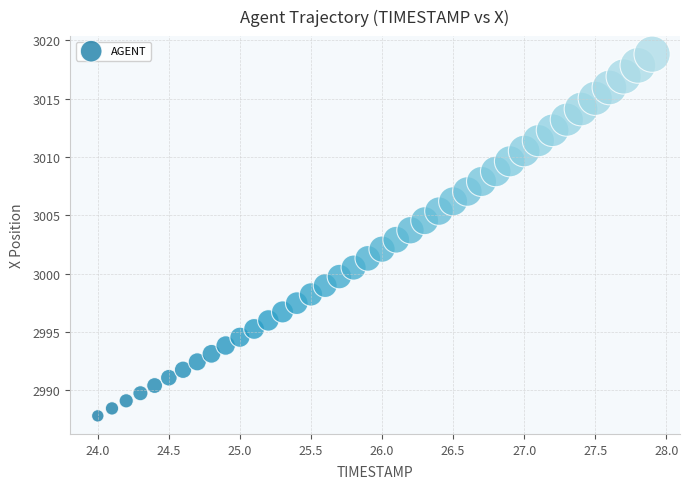

What is the range of X values (max minus min)?

3.9